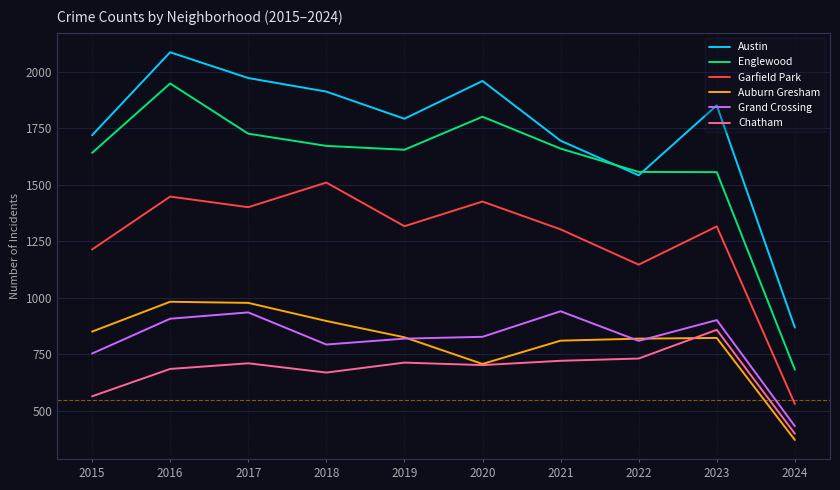

True or false: Garfield Park has a value of 531 at 2024.

True